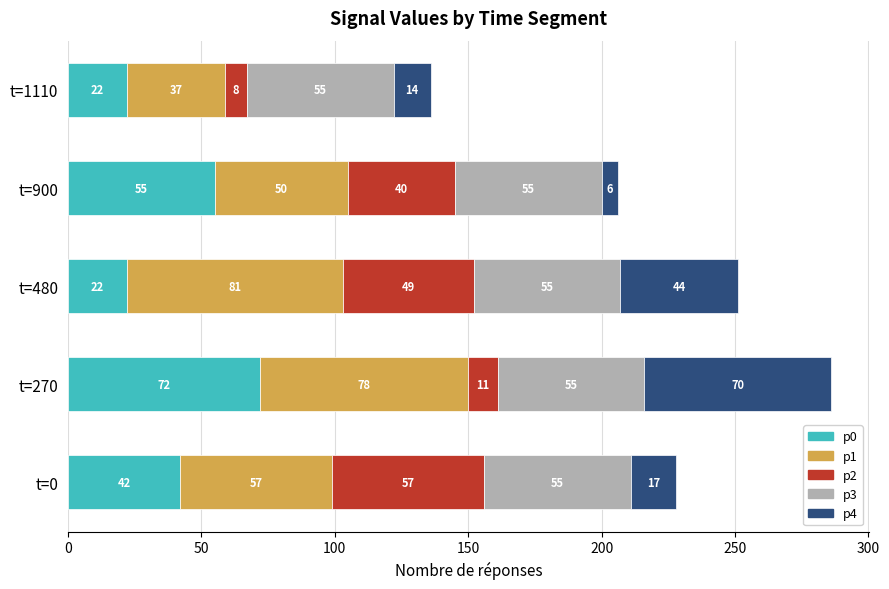

What is the sum of the p0 values at t=1110 and t=480?

44